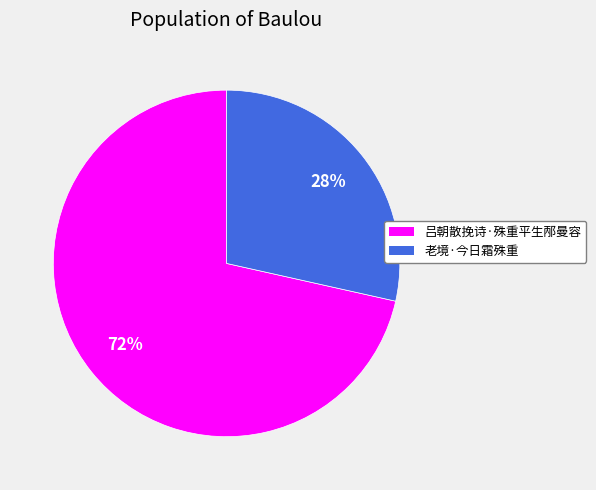

Rank the categories by value from highest to lowest.

吕朝散挽诗·殊重平生邴曼容, 老境·今日霜殊重